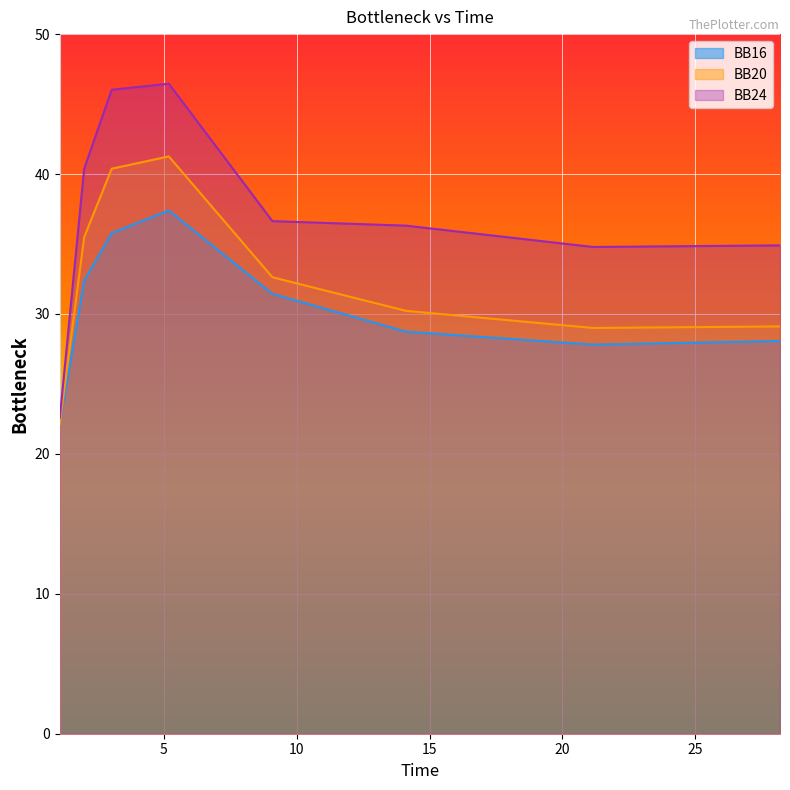

How many interior local valleys does the BB24 series have?

1